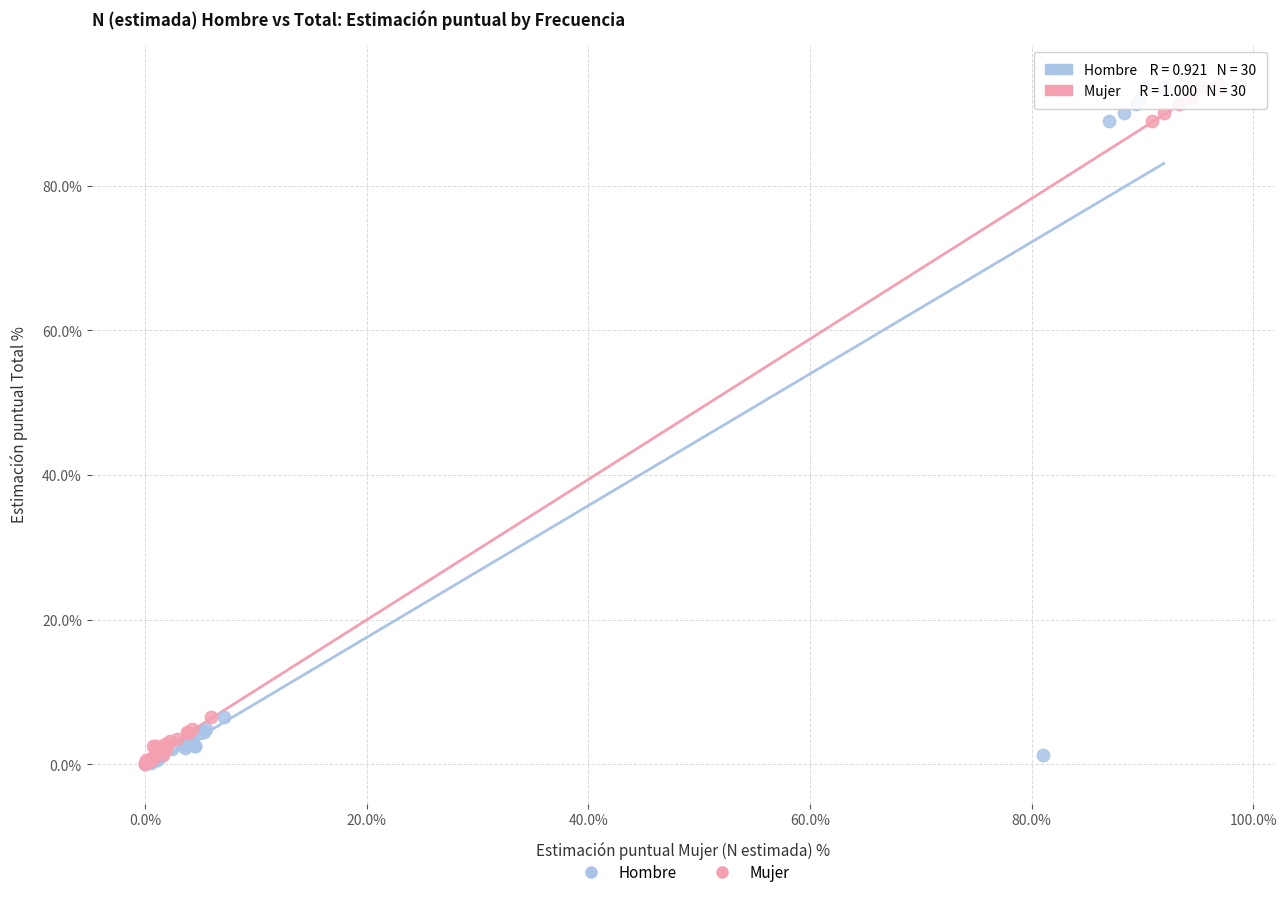

What are all the series names shown in the legend?

Hombre, Mujer